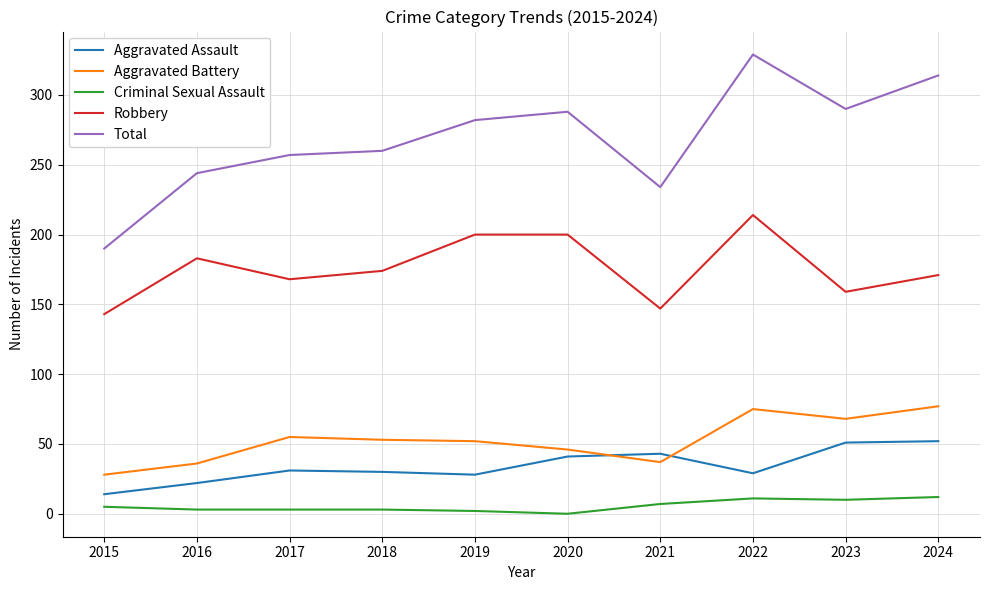

True or false: Total has more than 2 points higher than both neighbors.

False